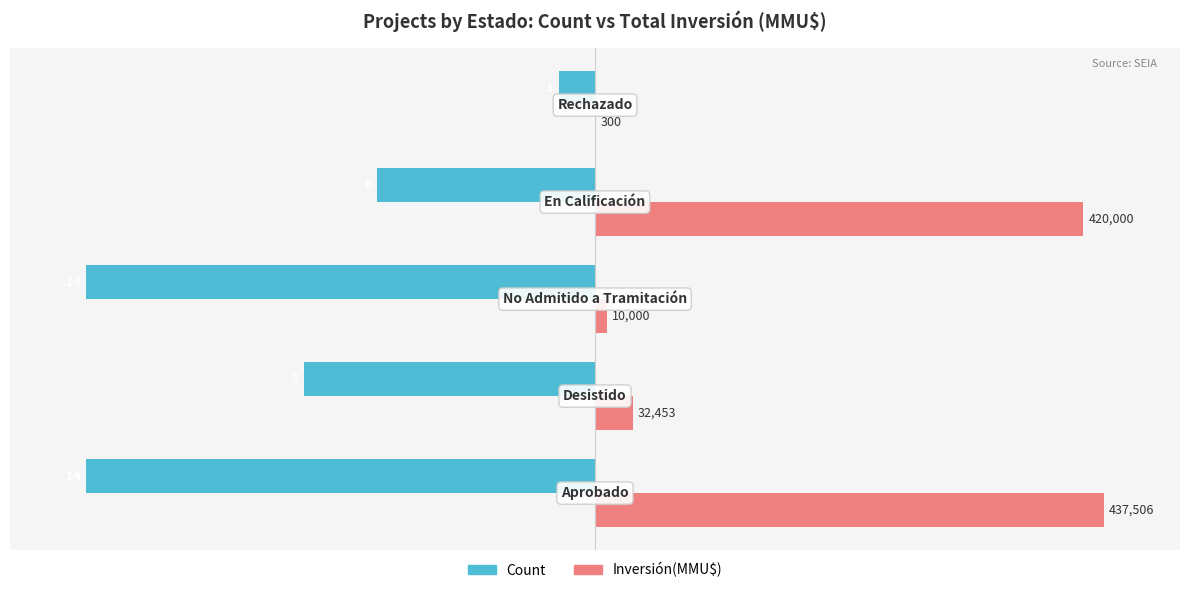

Rank the series by their average value, from highest to lowest.

Inversión(MMU$), Count